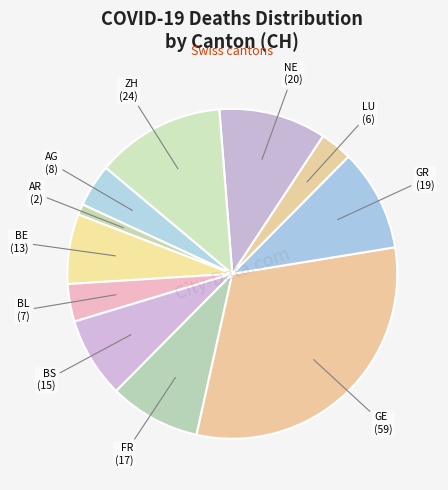

Count the number of slices in the pie.

11